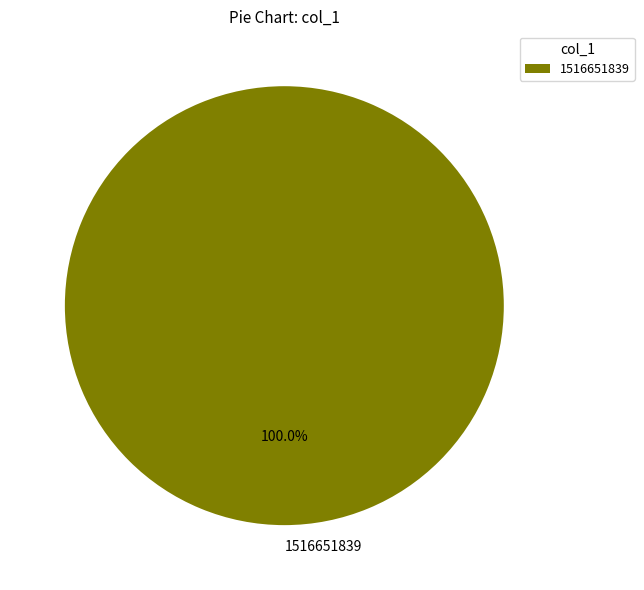

What is the majority slice?

1516651839